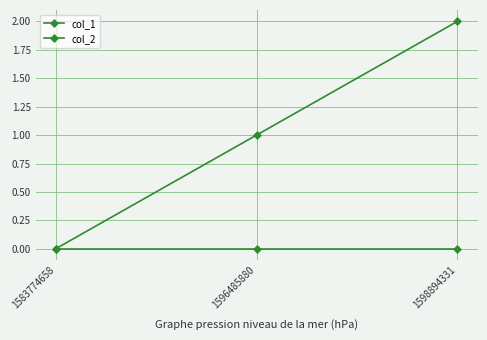

Which series has the widest spread of values?

col_1